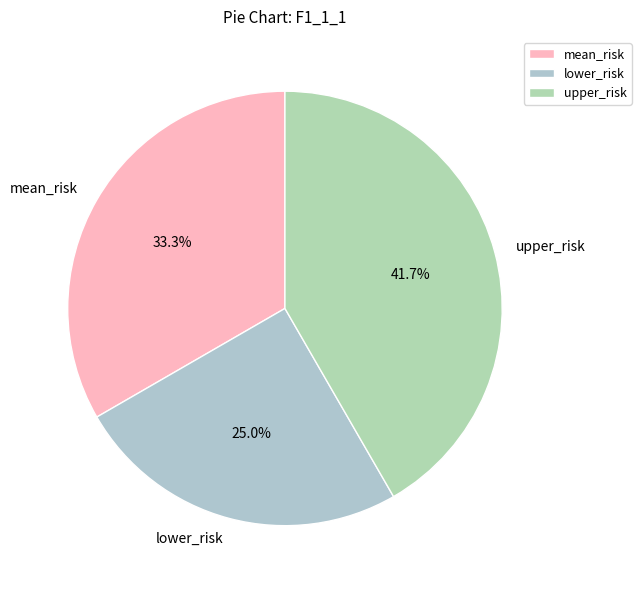

To the nearest percent, what is the combined percentage of mean_risk and lower_risk?

58%